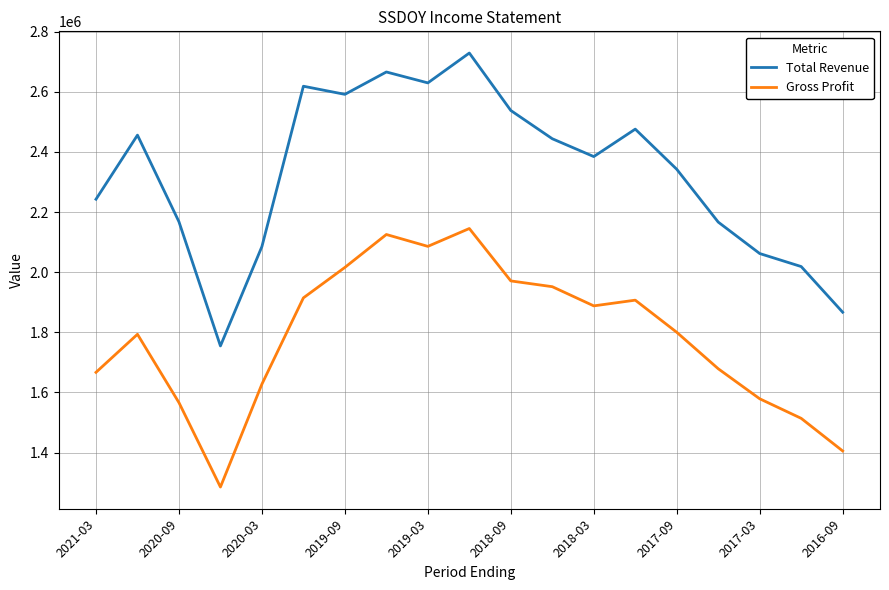

True or false: Total Revenue has more than 2 interior local peaks.

True